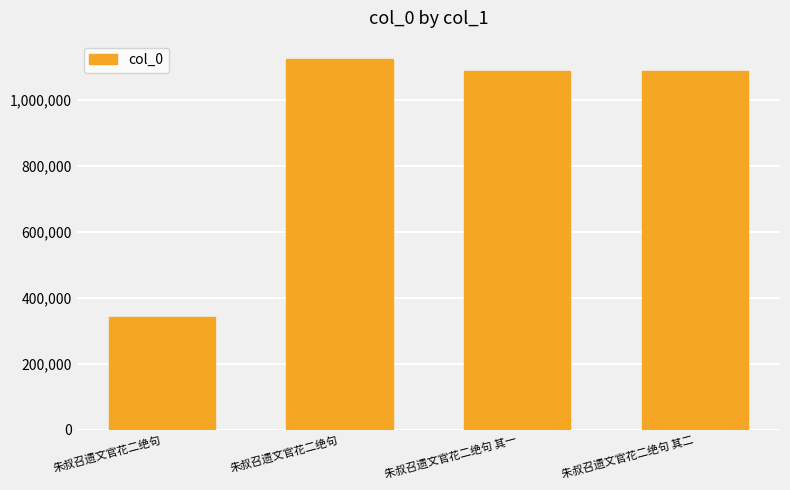

Reading right to left, list all the values displayed in this chart.

朱叔召遗文官花二绝句 其二=1086871	朱叔召遗文官花二绝句 其一=1086870	朱叔召遗文官花二绝句=1122846	朱叔召遗文官花二绝句=341743